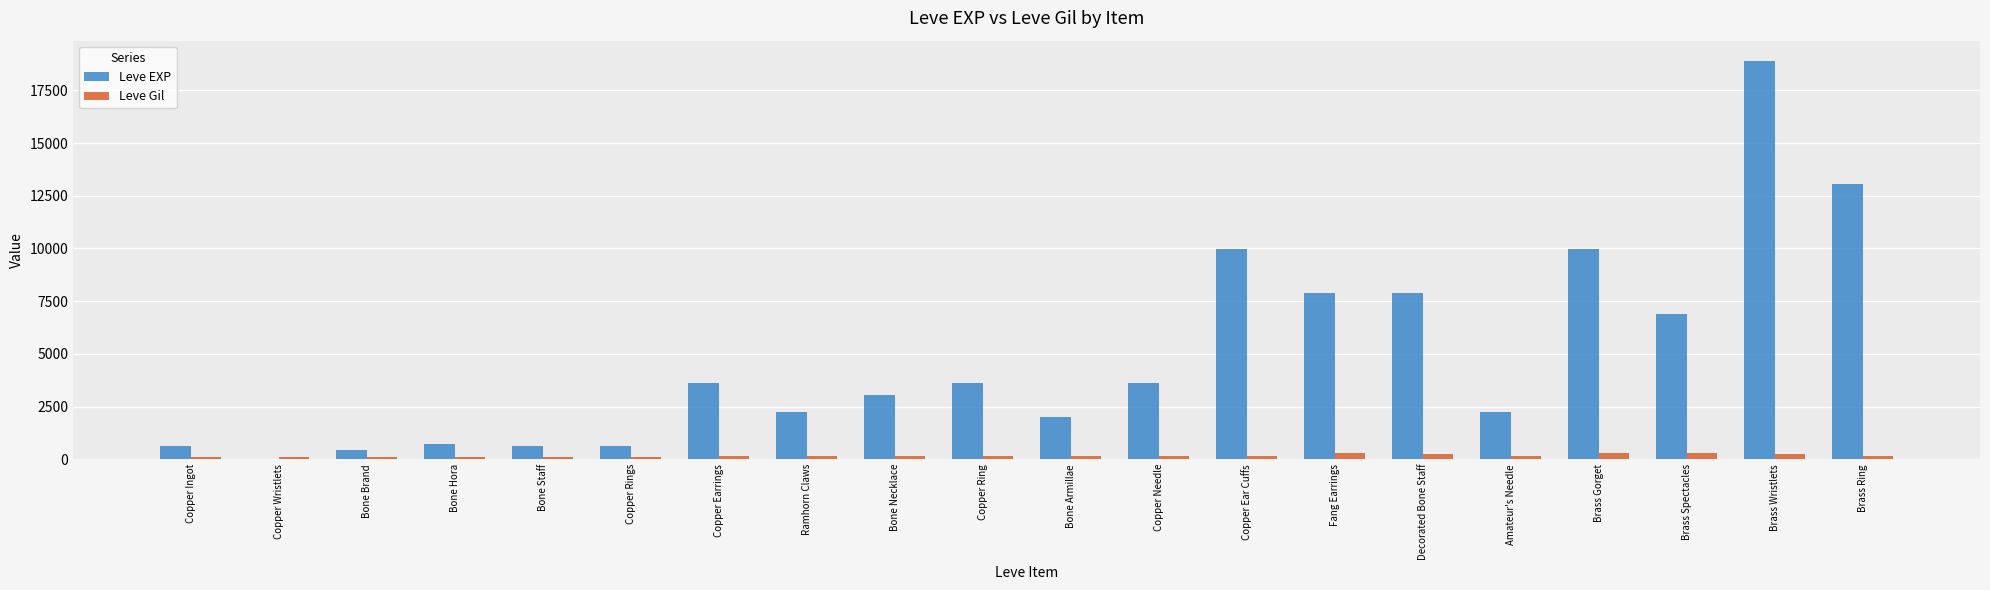

At which category is the sum across all series the highest?

Brass Wristlets